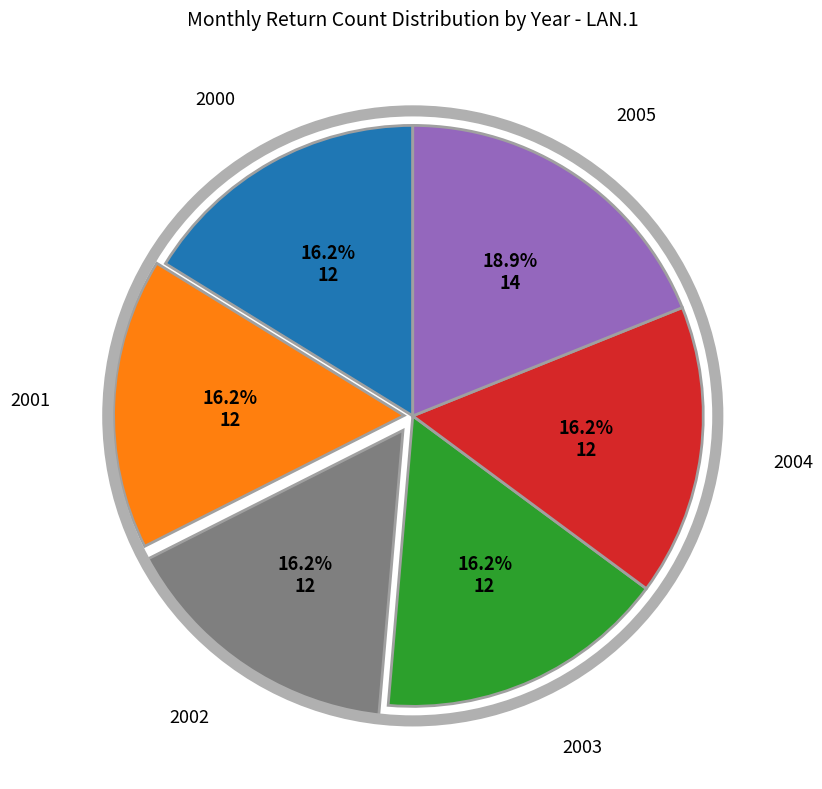

Does any single category account for the majority?

No